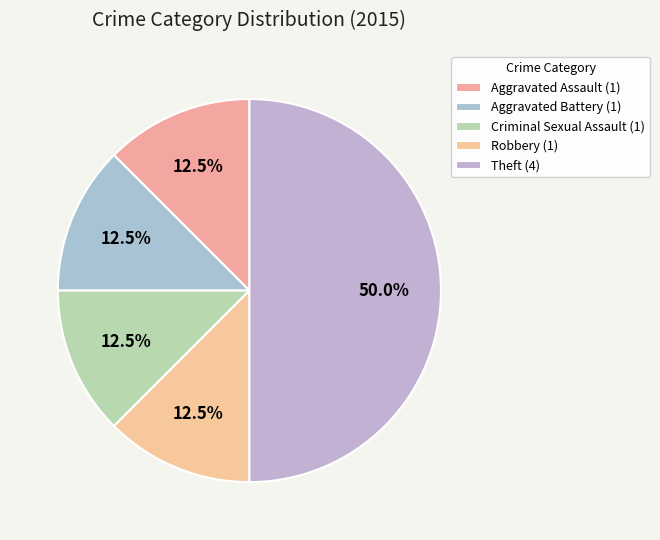

Which slice is the largest?

Theft